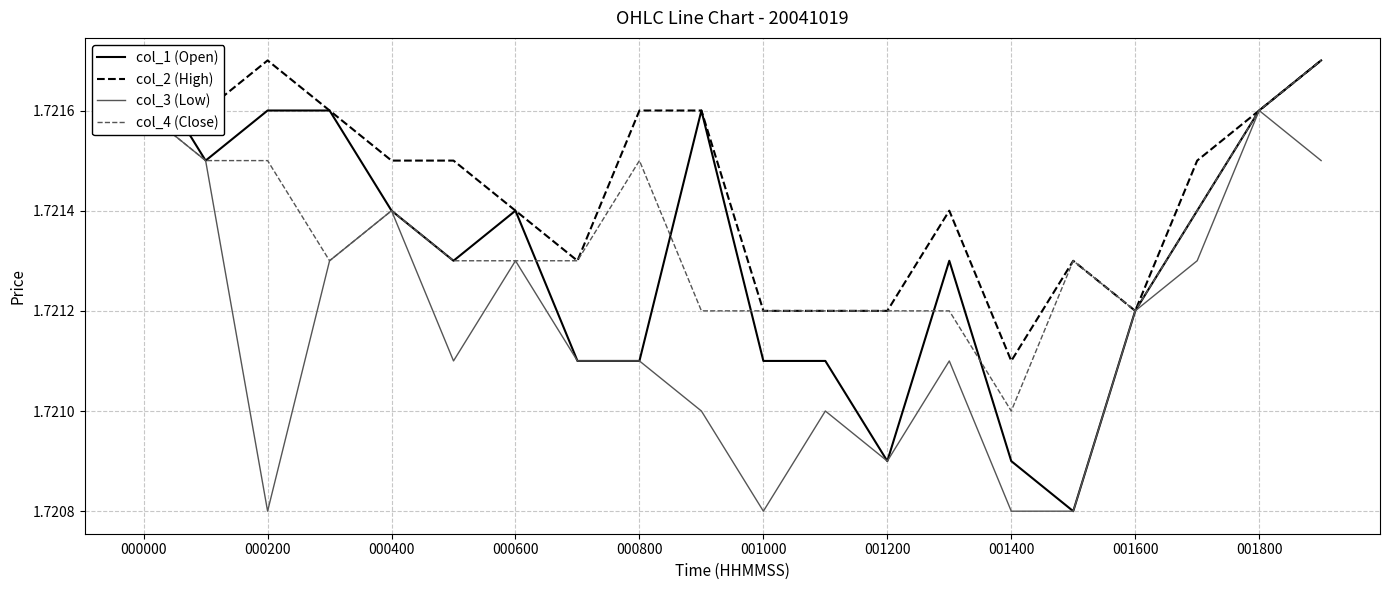

True or false: col_4 (Close) has a value of 2.8 at 000800.

False